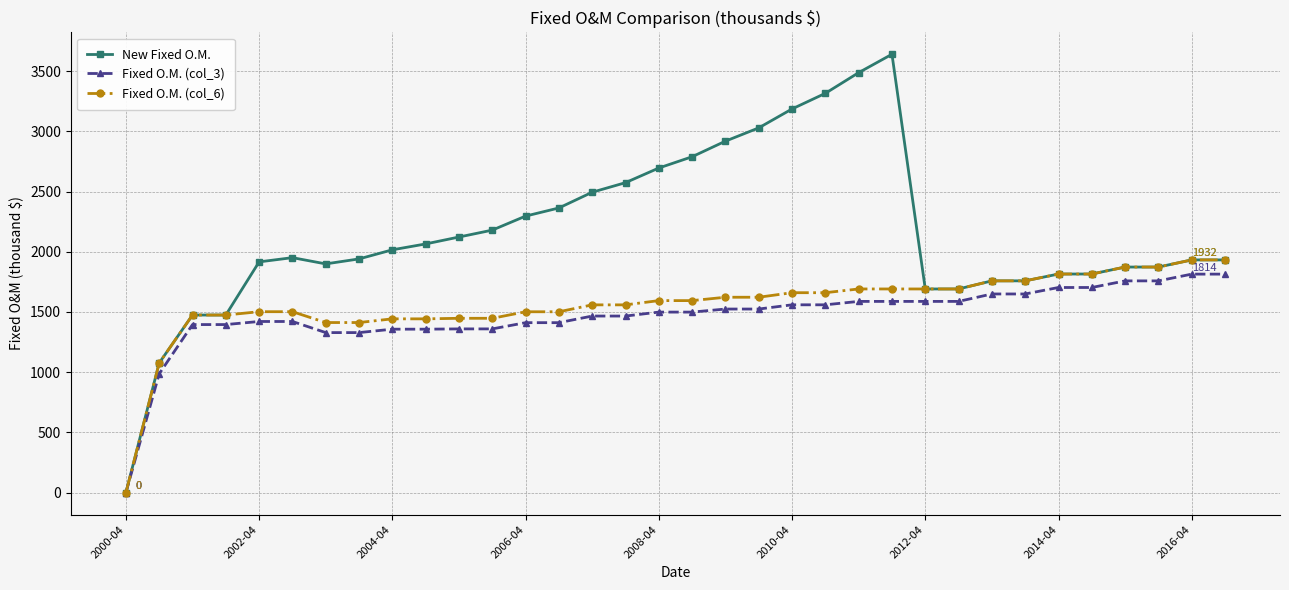

Which series has the largest range (max minus min)?

New Fixed O.M.